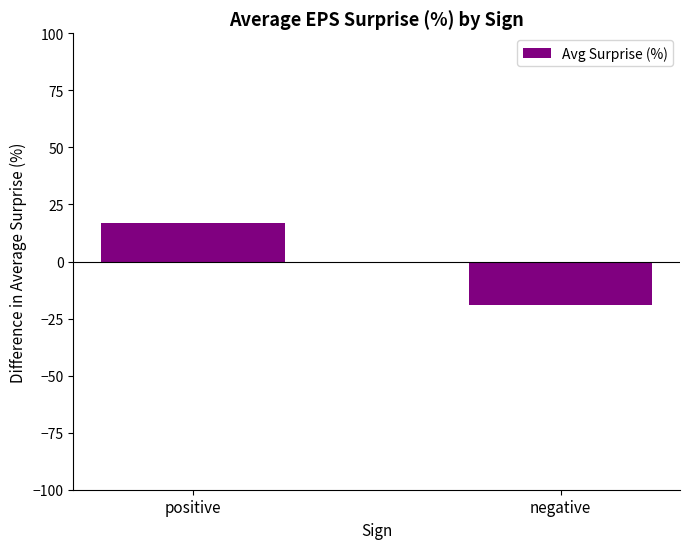

What is the minimum value shown in the chart?

-19.0